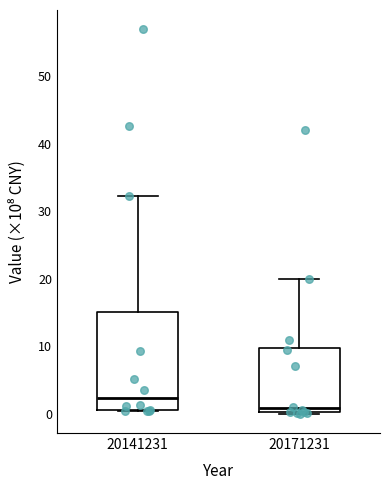

Reading left to right, transcribe this box plot: for each box, give where its median line is, the range the box spans, and where its two whiskers end, as read against the y-axis. The values are not printed on the chart, so give them approximately, as read against the axis.

20141231: median 2, box 1 to 15, whiskers 0 to 32
20171231: median 1, box 0 to 10, whiskers 0 to 20